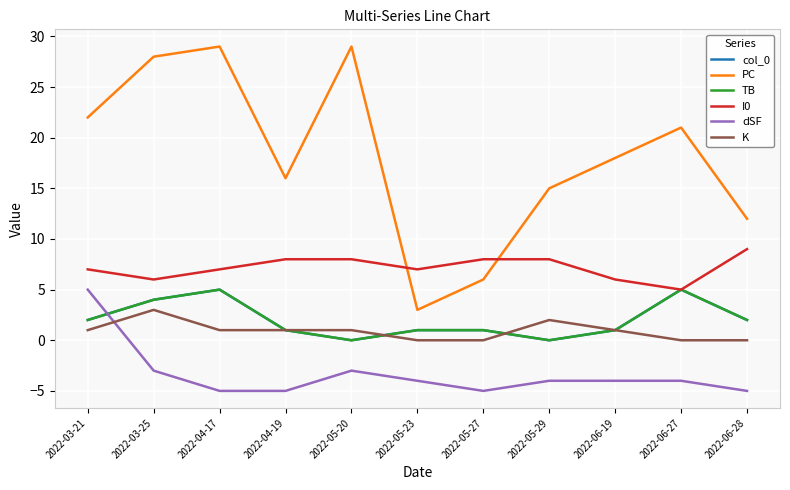

Rank the categories by PC value from highest to lowest.

2022-04-17, 2022-05-20, 2022-03-25, 2022-03-21, 2022-06-27, 2022-06-19, 2022-04-19, 2022-05-29, 2022-06-28, 2022-05-27, 2022-05-23